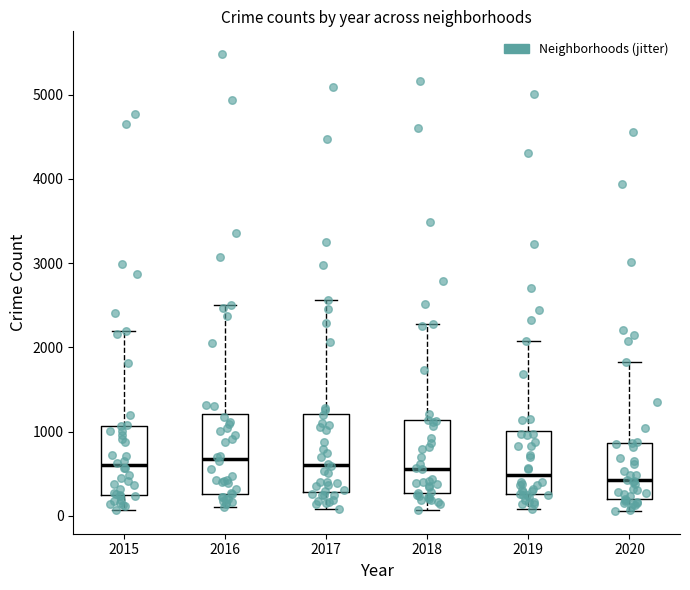

Reading left to right, read every box against the y-axis: the position of its median line, the range the box covers, and the ends of its whiskers. The values are not printed on the chart, so give them approximately, as read against the axis.

2015: median 600, box 300 to 1100, whiskers 100 to 2200
2016: median 700, box 300 to 1200, whiskers 100 to 2500
2017: median 600, box 300 to 1200, whiskers 100 to 2600
2018: median 600, box 300 to 1100, whiskers 100 to 2300
2019: median 500, box 300 to 1000, whiskers 100 to 2100
2020: median 400, box 200 to 900, whiskers 100 to 1800